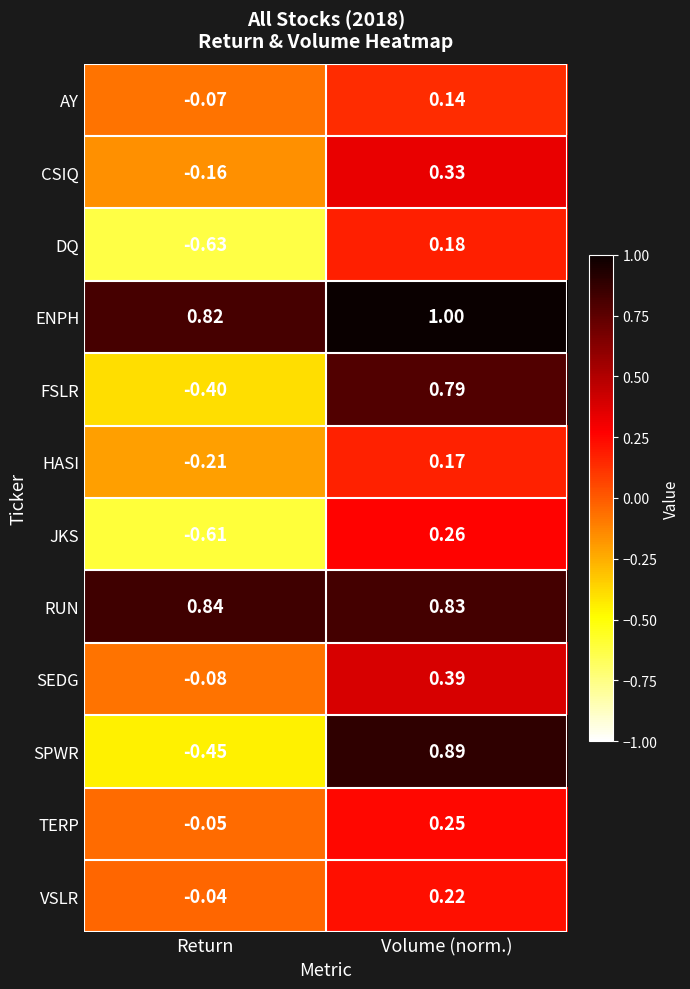

At which label does FSLR first exceed 0?

Volume (norm.)